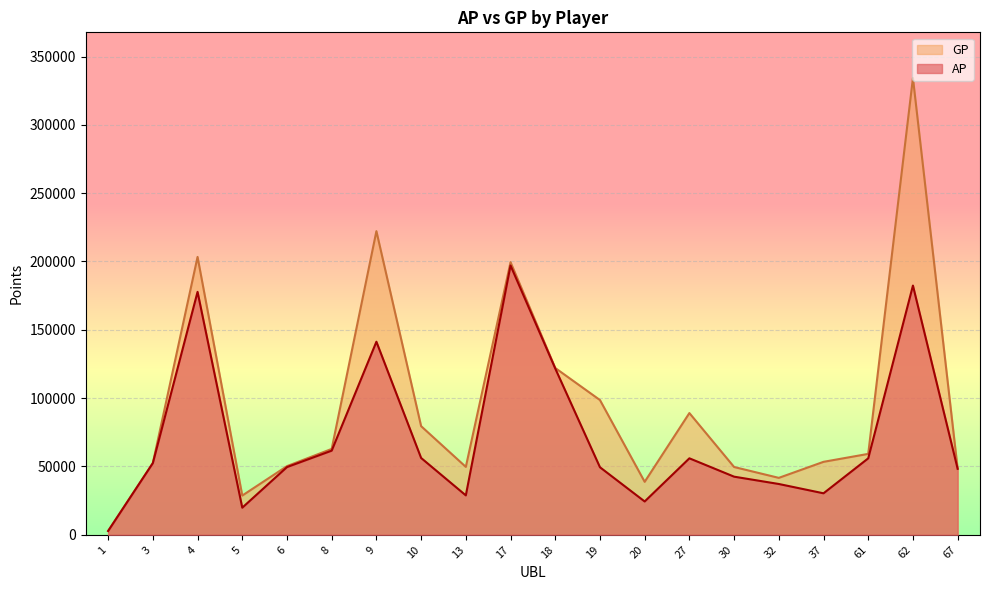

Which series has the widest spread of values?

GP